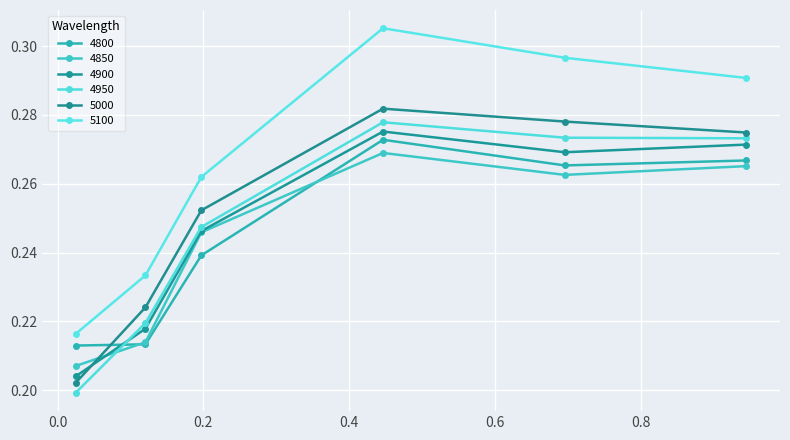

Does the chart display data point markers on the line(s)?

Yes